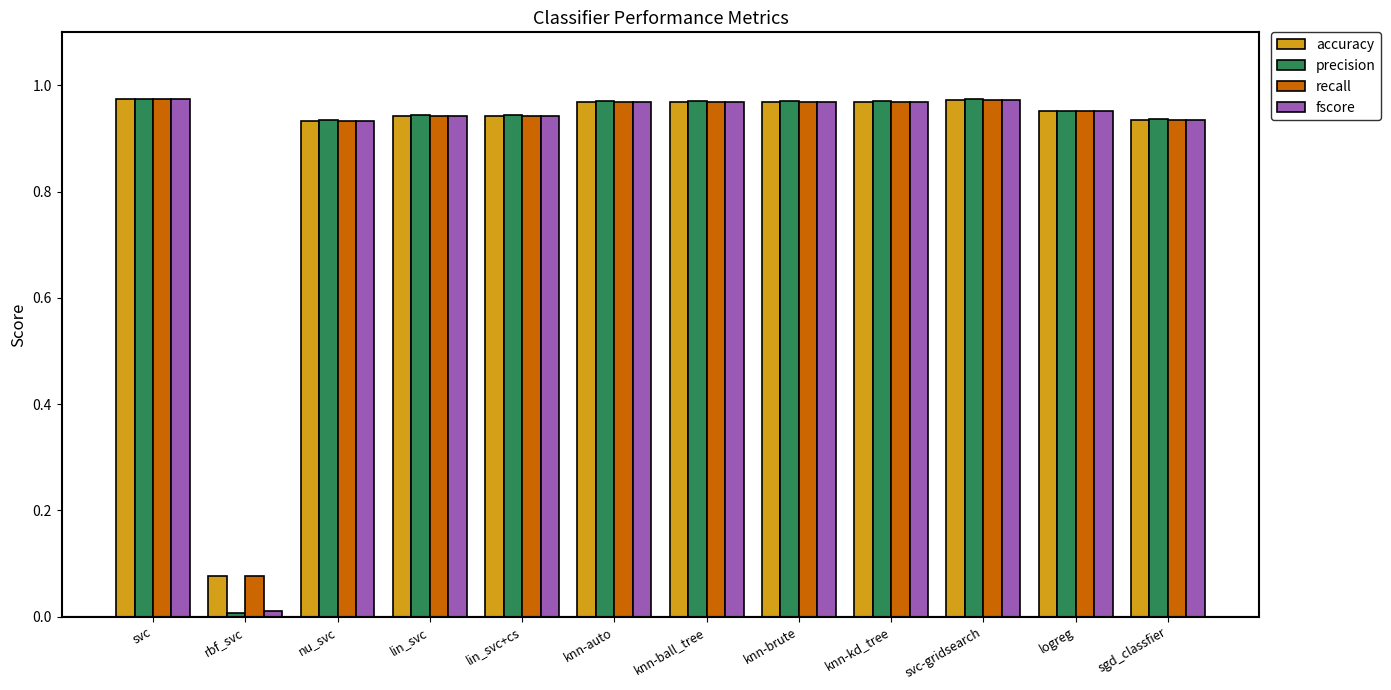

Which category has the lowest value in the precision series?

rbf_svc